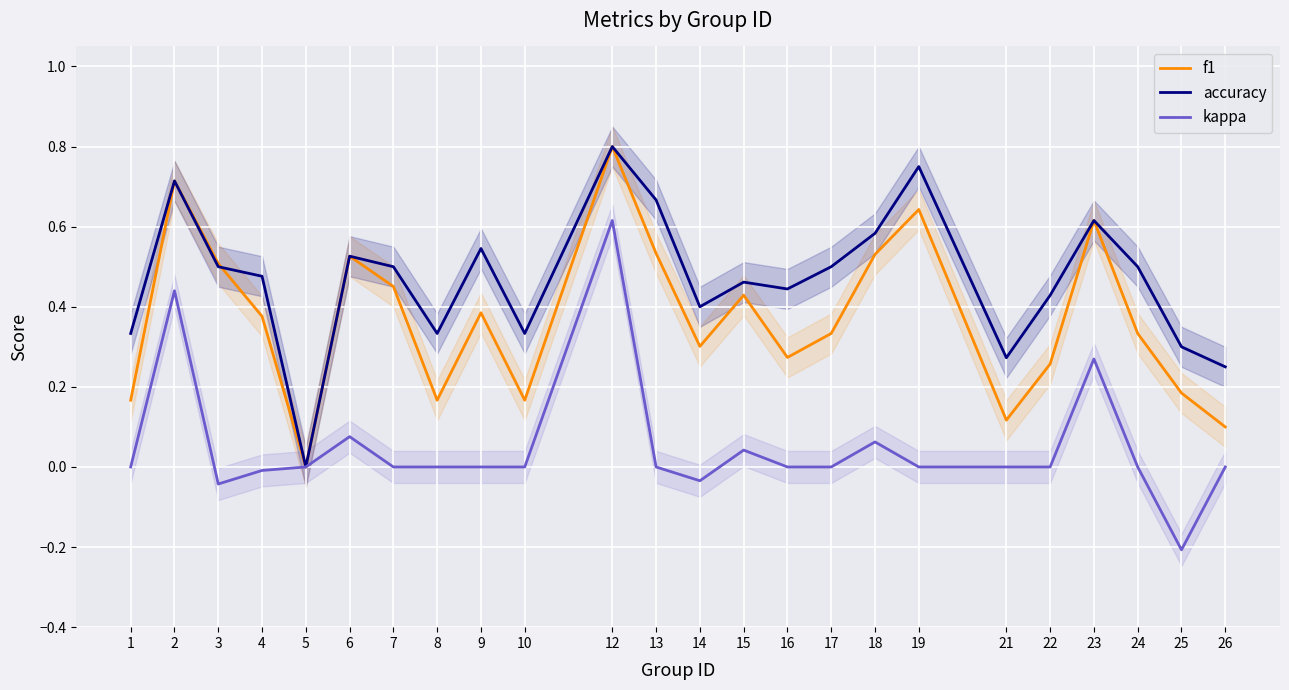

List the series in order of their overall mean, lowest first.

kappa, f1, accuracy